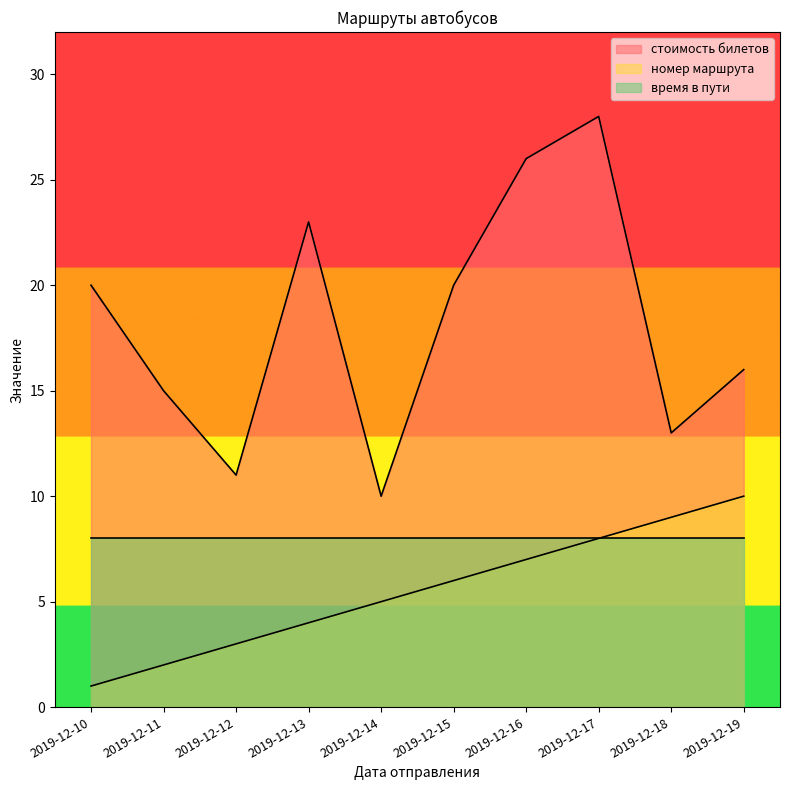

How many values in the стоимость билетов series are below 20?

5